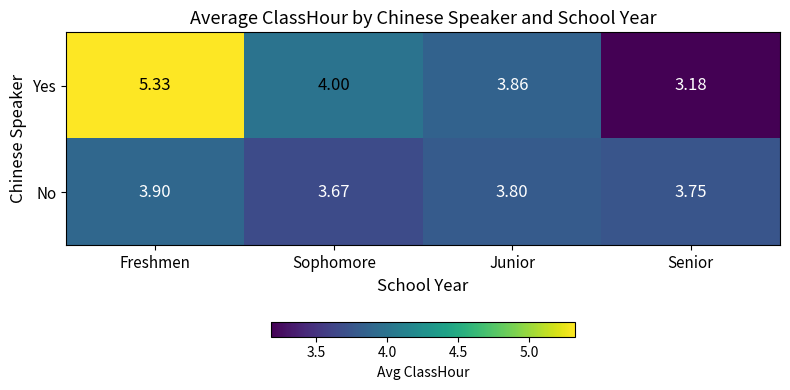

Which series has the largest range (max minus min)?

Yes